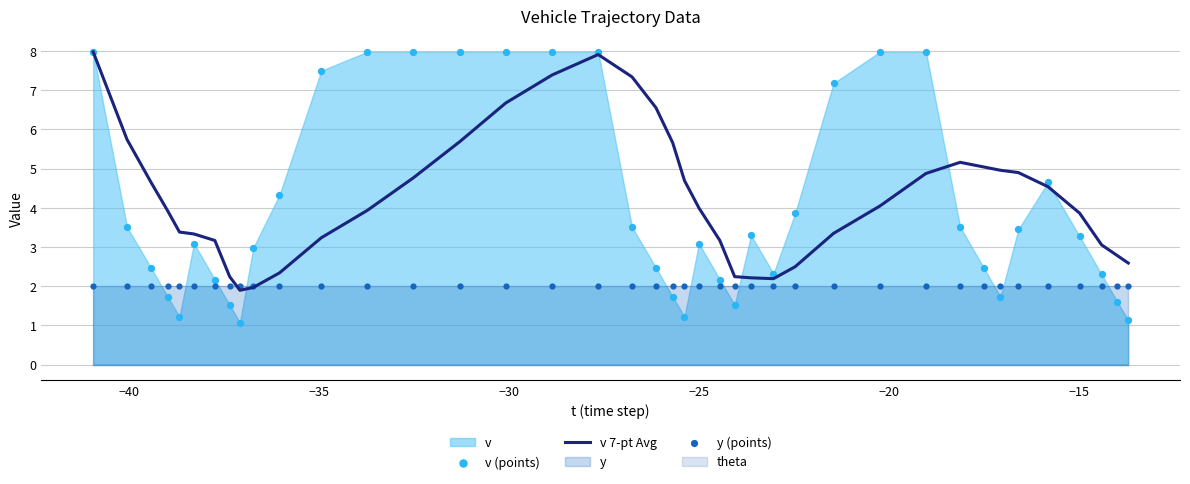

Which series contains the lowest Y value?

v (points)